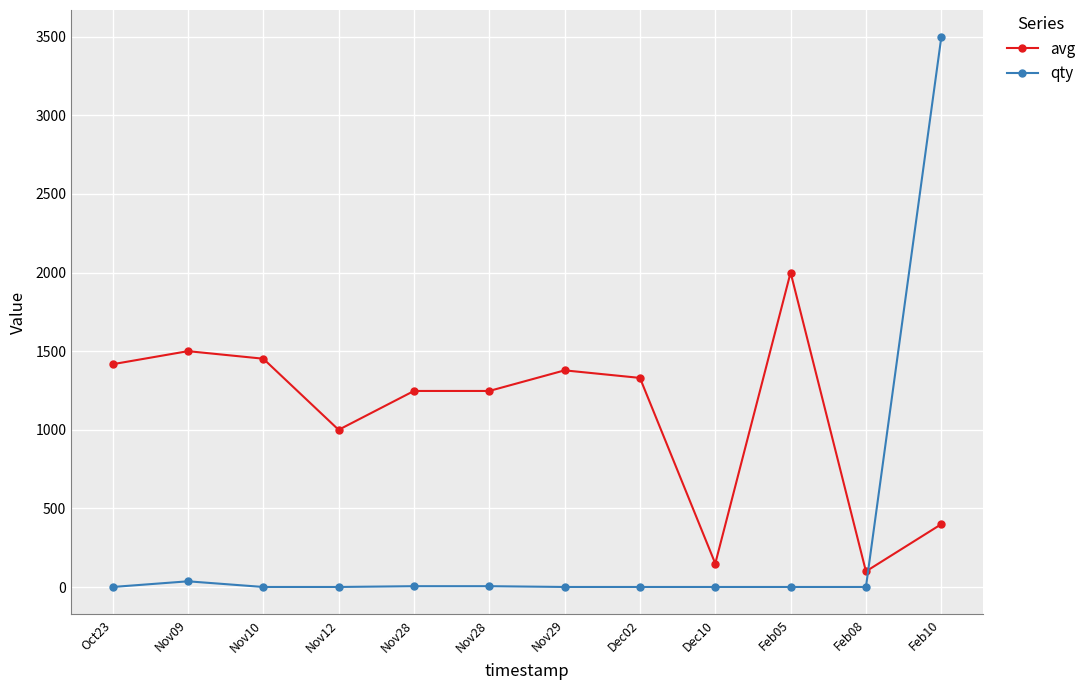

Where is the first local maximum for avg?

Nov09